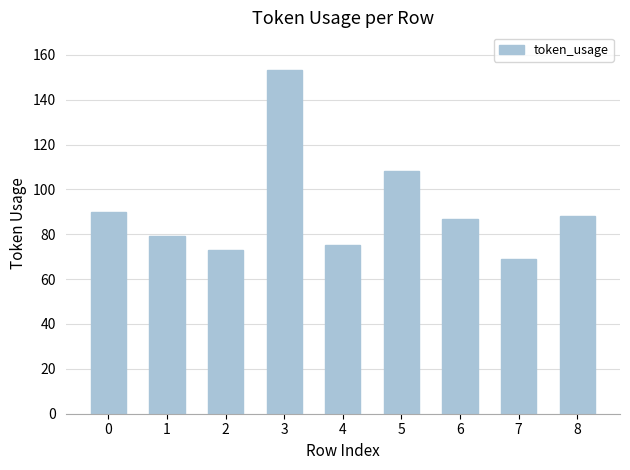

True or false: the data shows 160 at 0.

False